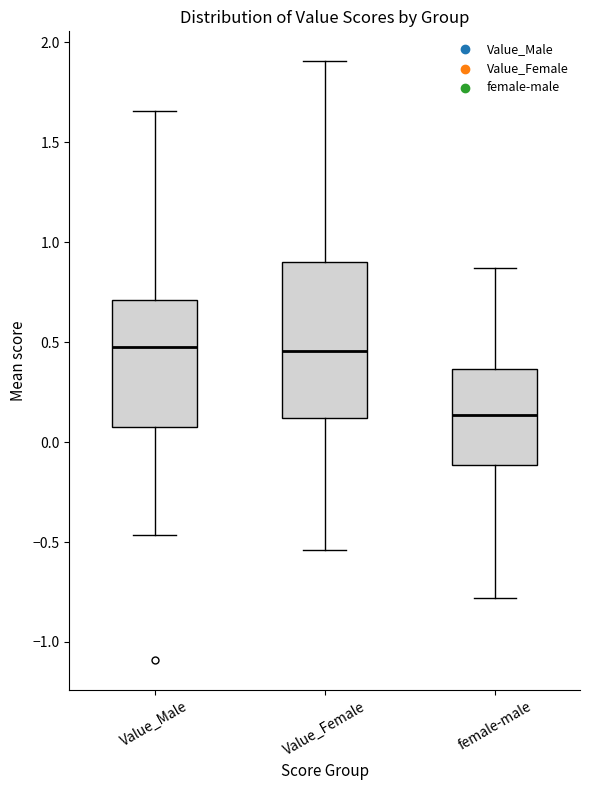

Reading left to right, read every box against the y-axis: the position of its median line, the range the box covers, and the ends of its whiskers. The values are not printed on the chart, so give them approximately, as read against the axis.

Value_Male: median 0.50, box 0.05 to 0.70, whiskers -0.45 to 1.65
Value_Female: median 0.45, box 0.10 to 0.90, whiskers -0.55 to 1.90
female-male: median 0.15, box -0.10 to 0.35, whiskers -0.80 to 0.85